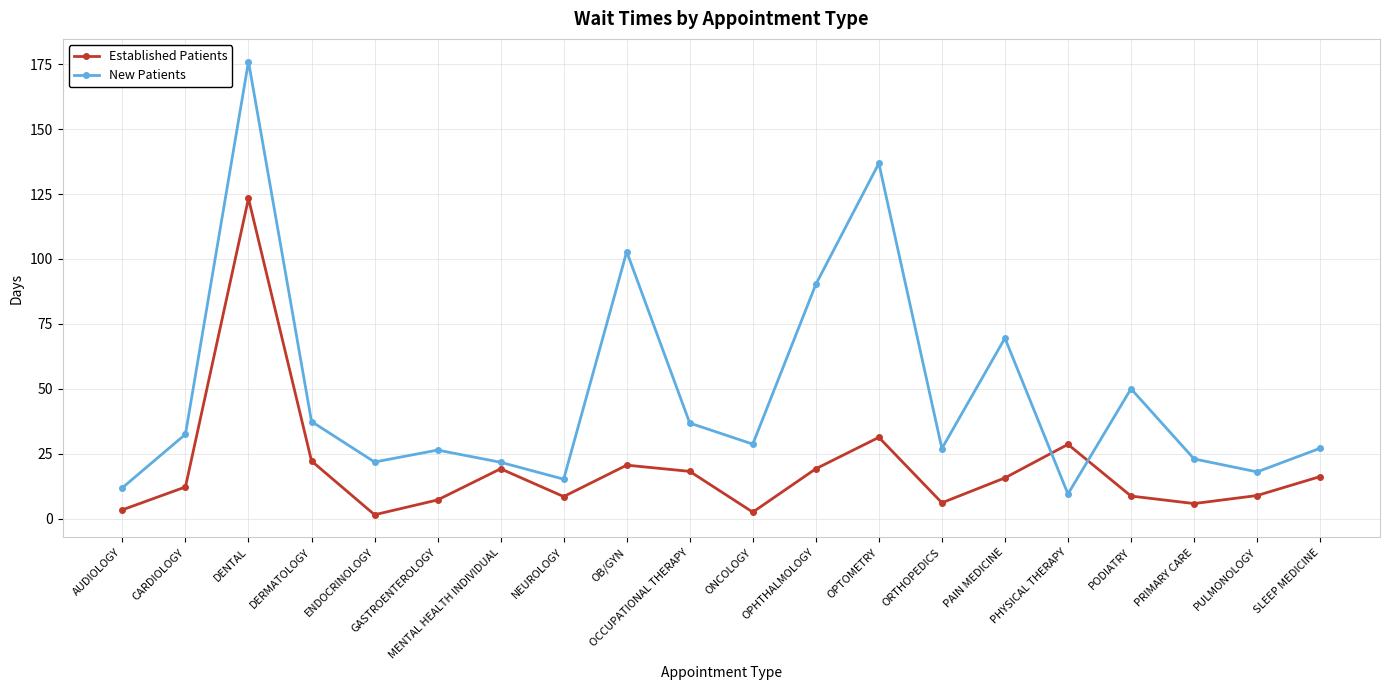

What is the label of the 19th point from the right?

CARDIOLOGY